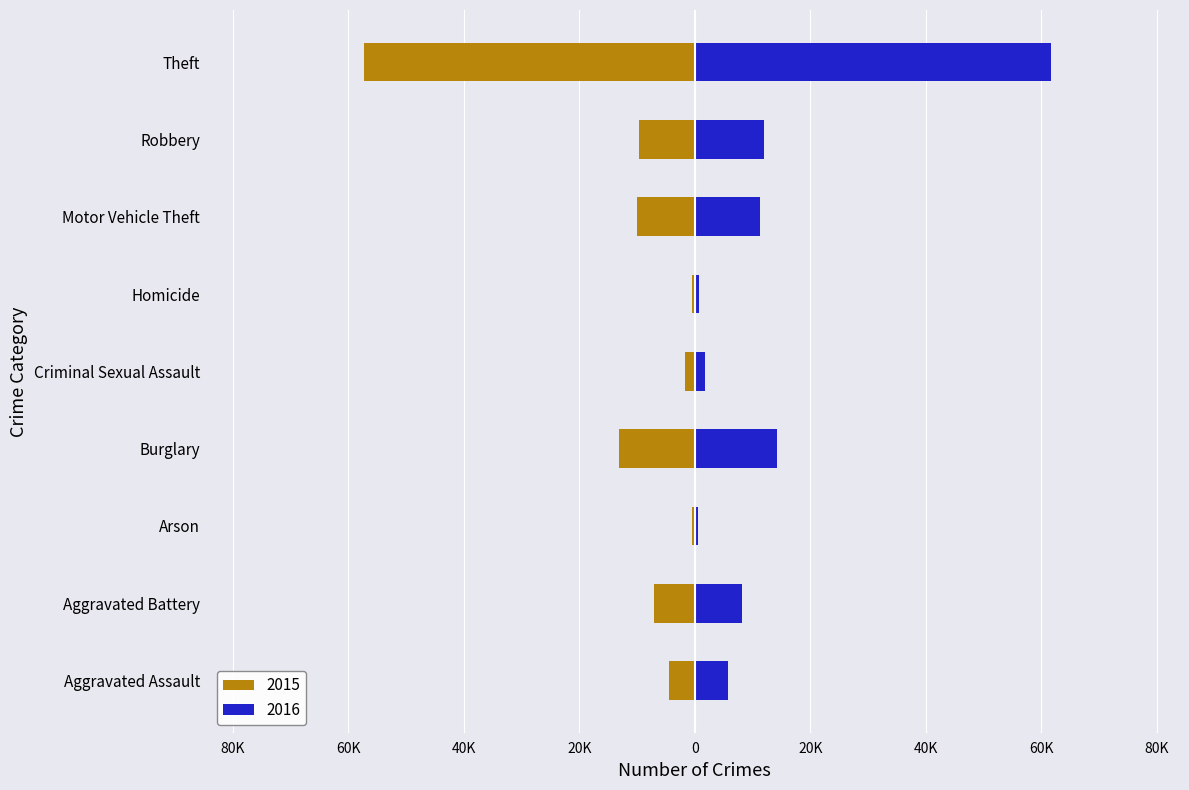

What is the label of the 5th bar from the right?

Criminal Sexual Assault